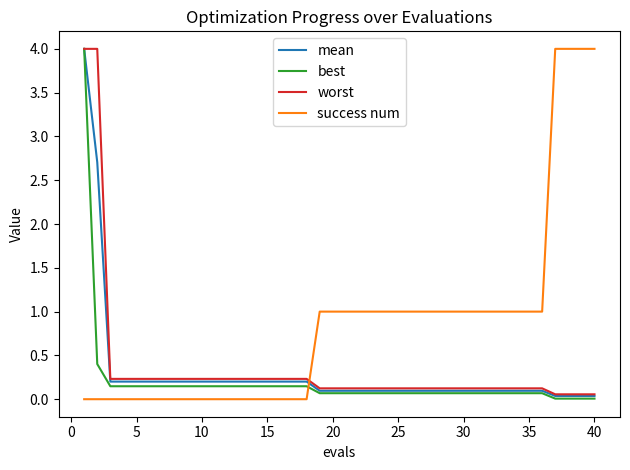

What is the maximum value for best?

4.0